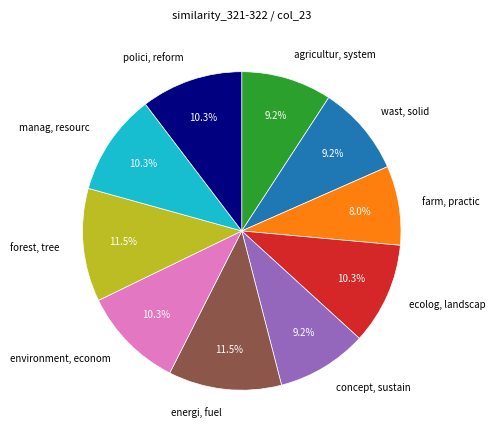

To the nearest percent, what portion does polici, reform represent?

10%